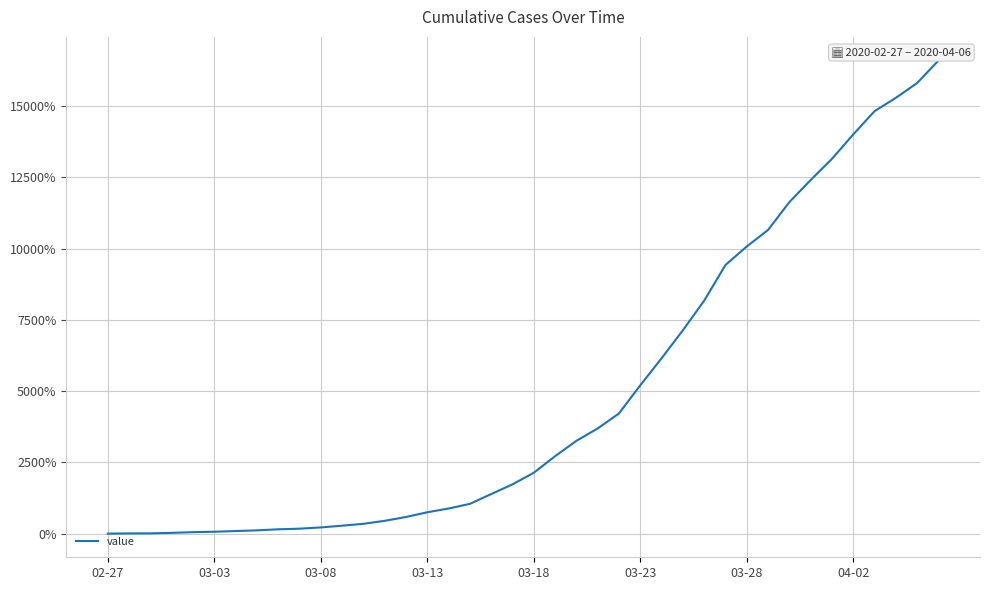

Where does the data first go above 21?

03-18